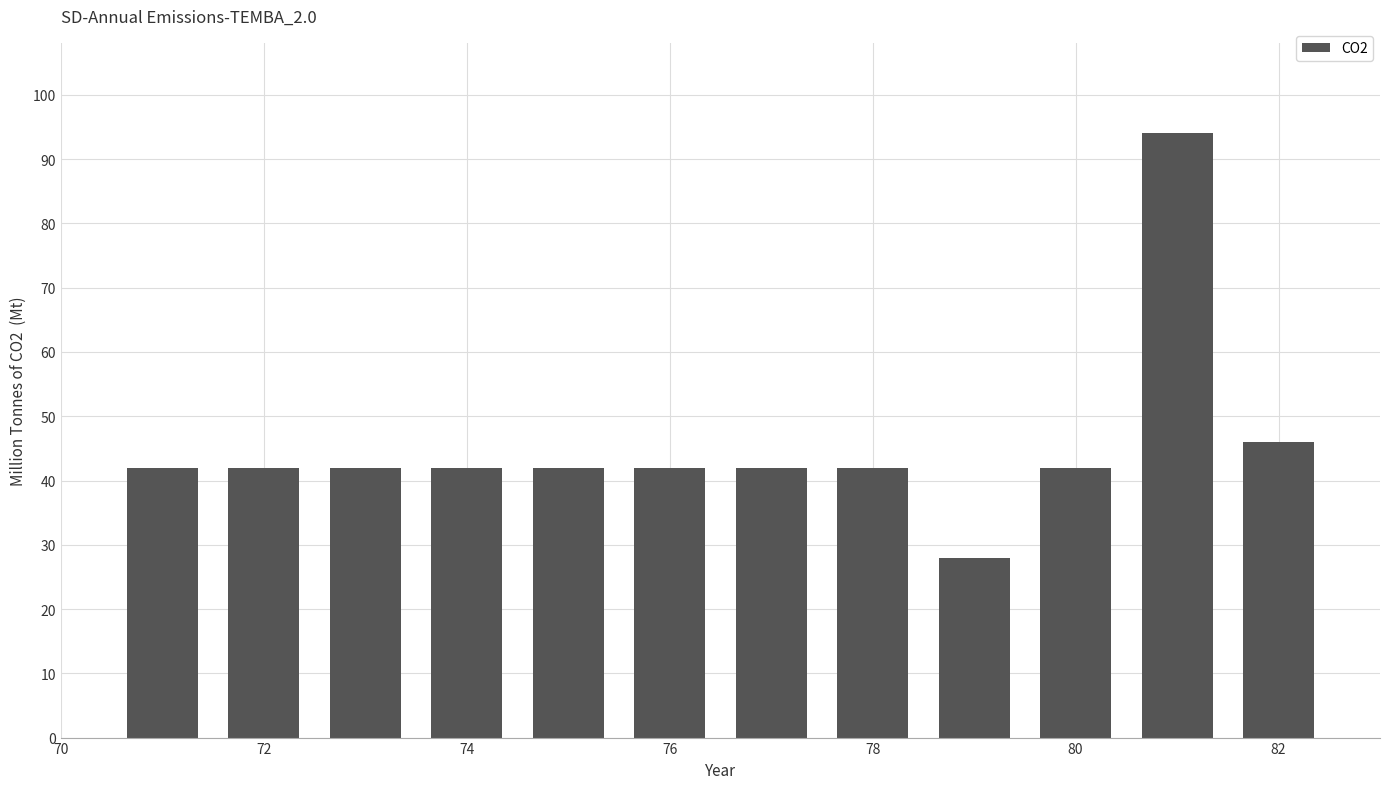

What is the value of the 6th bar from the left?

42